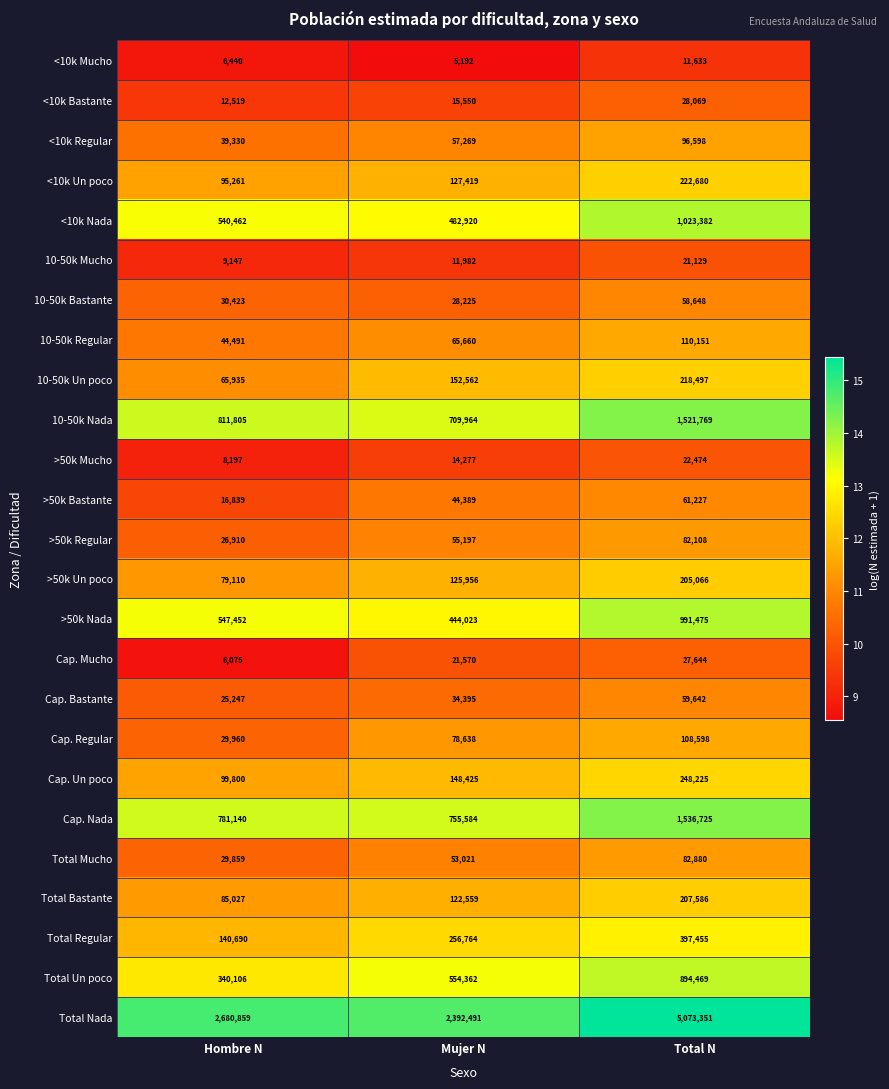

Is the value of Total Mucho at Hombre N greater than the value of 10-50k Nada at Total N?

No